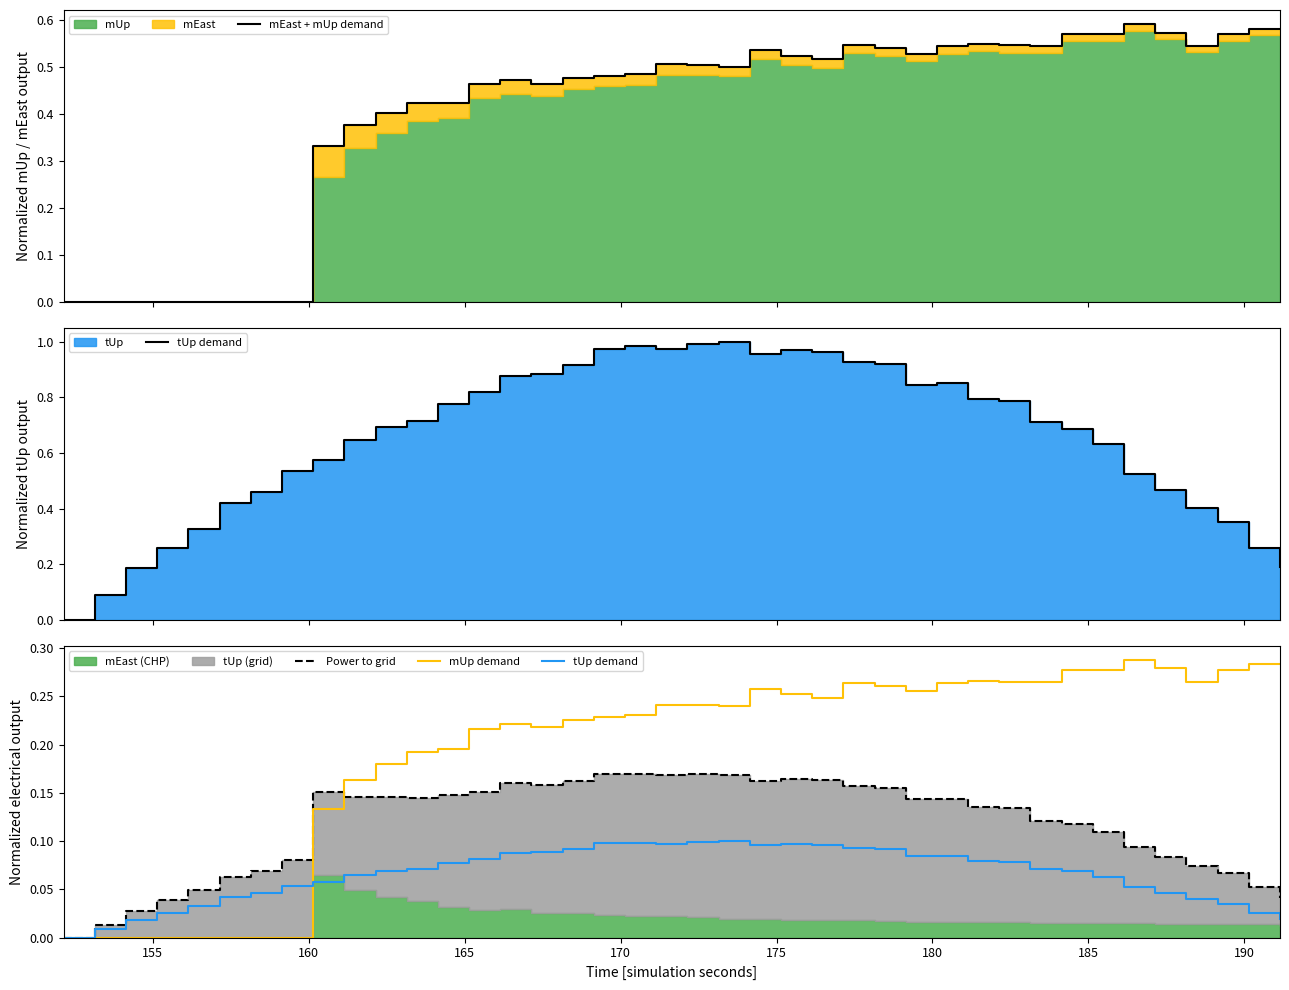

How many data points in tUp demand are above 0?

39